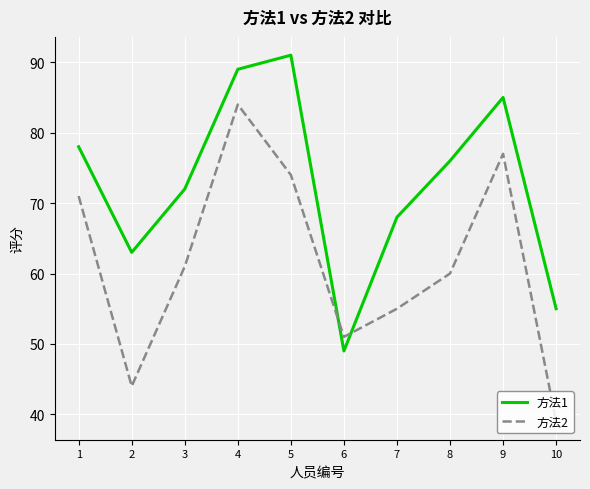

Rank the series by their average value, from lowest to highest.

方法2, 方法1